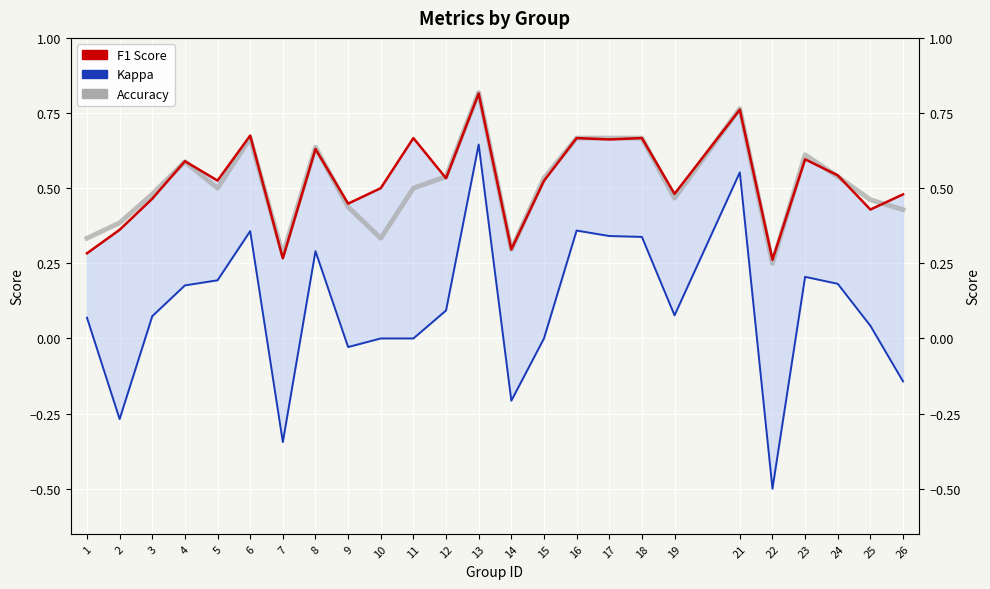

What is the sum of all f1 values?

13.1